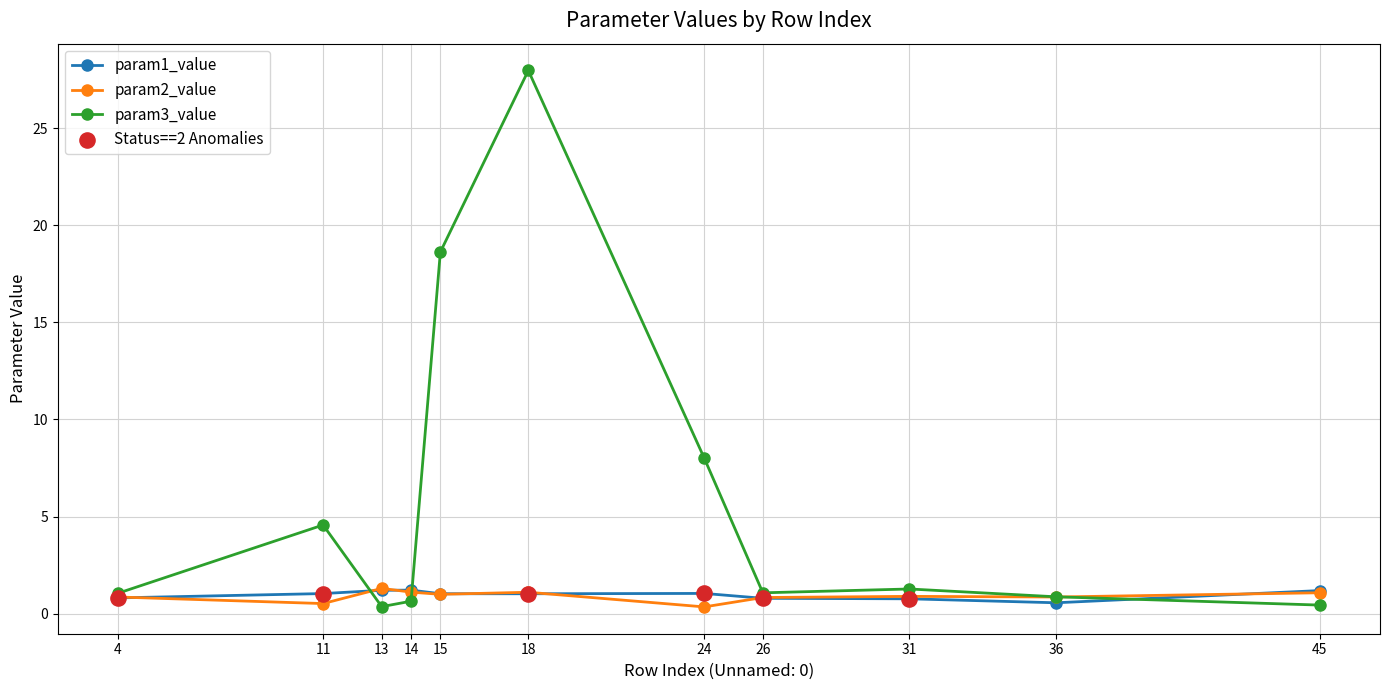

Which category has the highest value across all series?

18